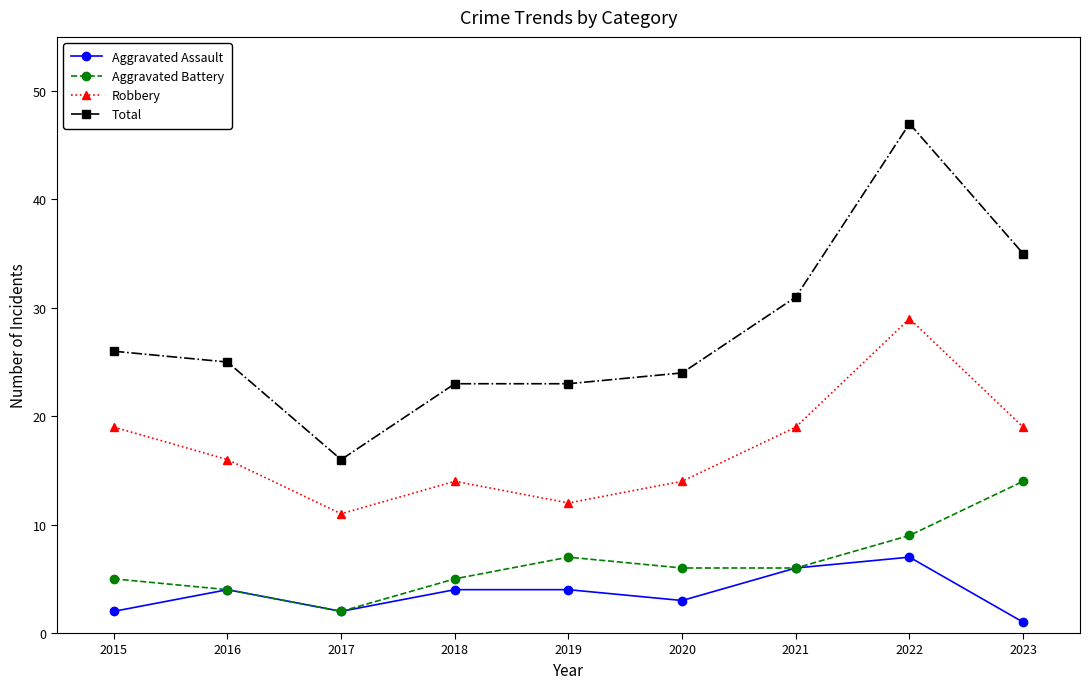

The Aggravated Battery series shows 6 at 2021. True or false?

True